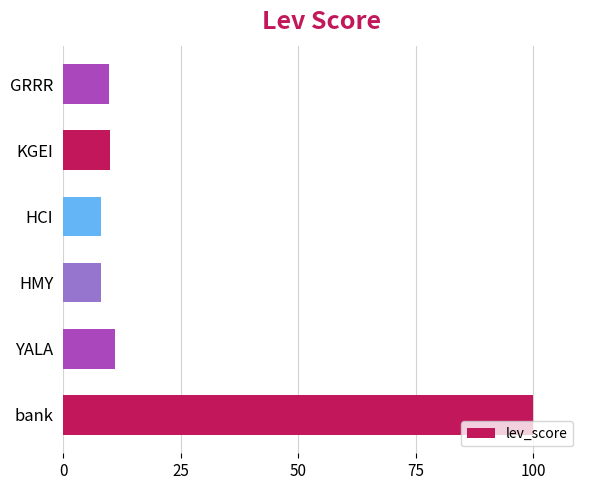

What is the ratio of the value at HMY to the value at GRRR?

0.8